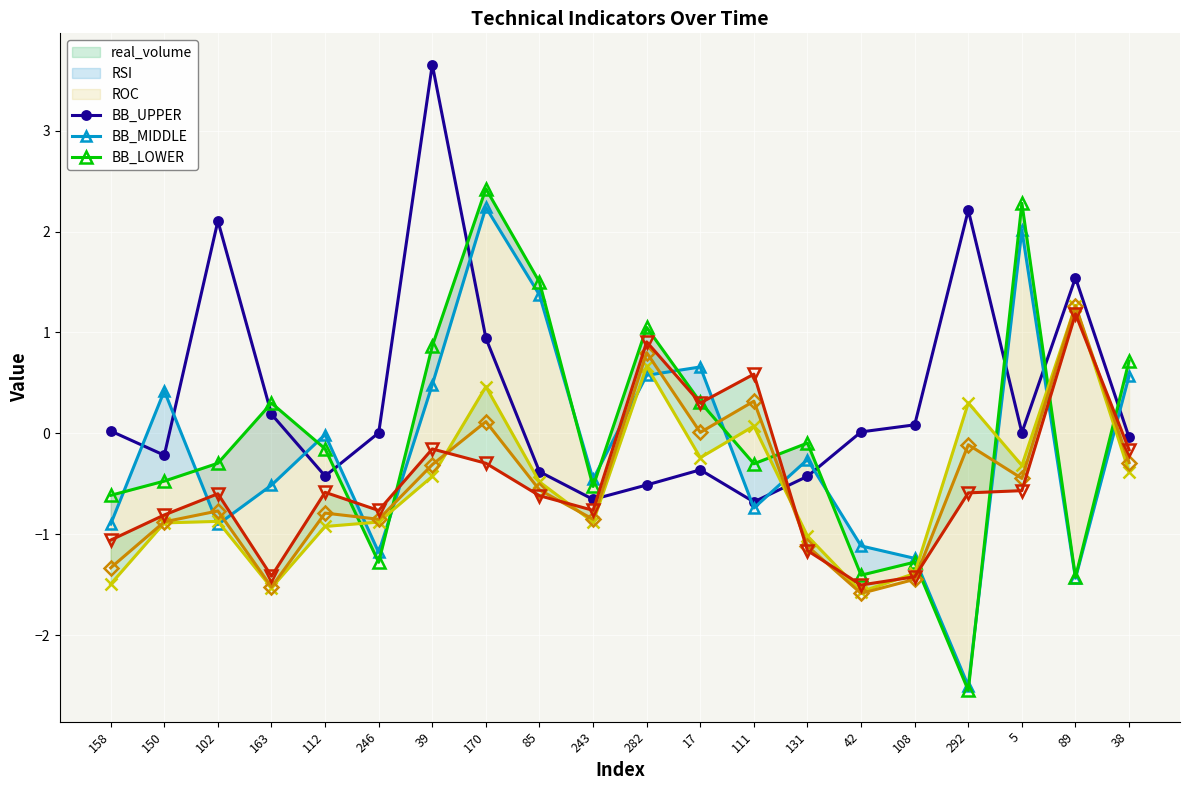

Read the BB_LOWER value at 108.

-1.4